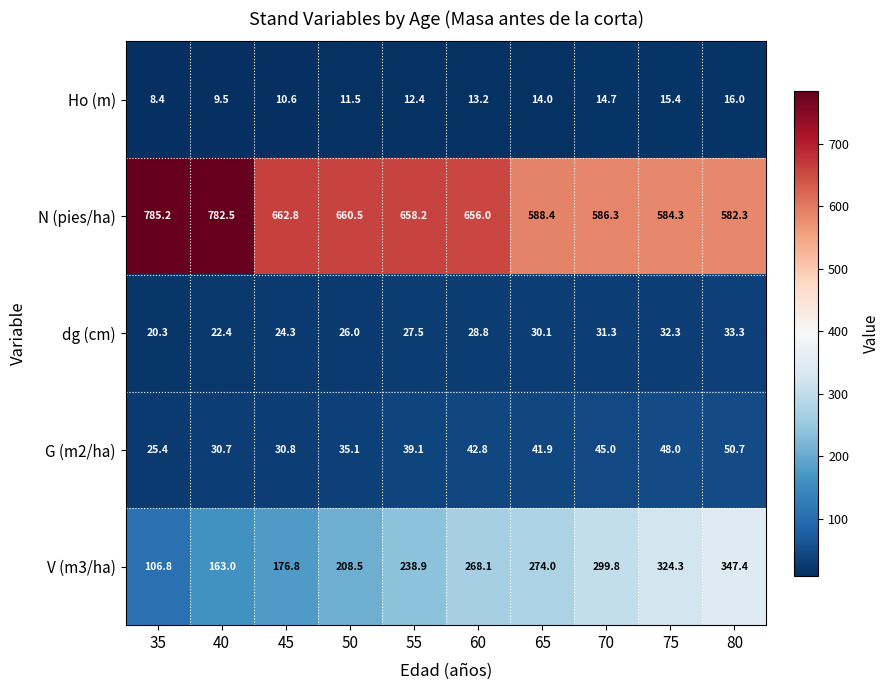

What is the maximum value shown in the chart?

785.2